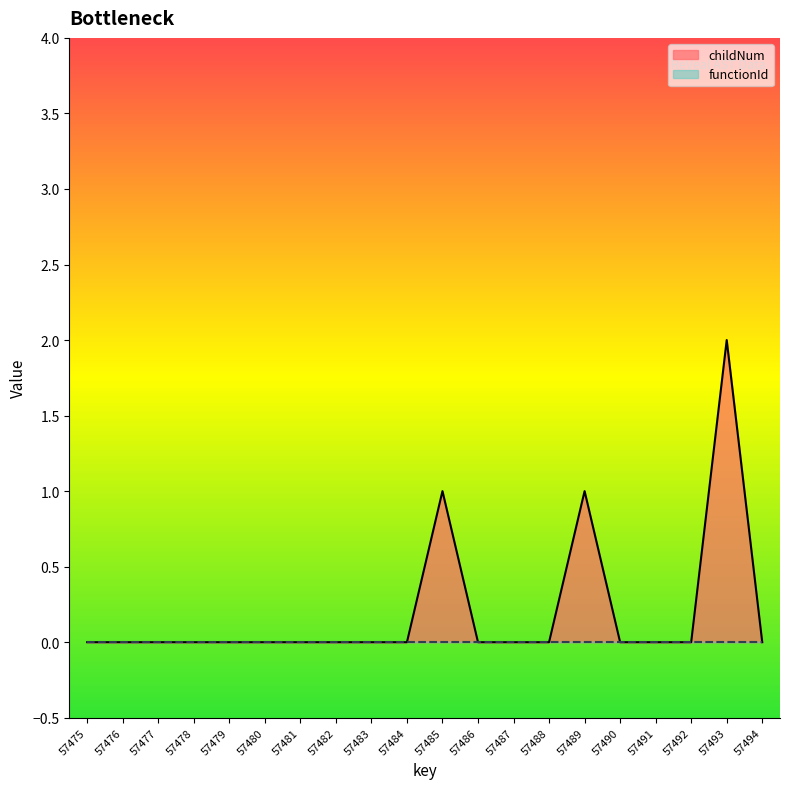

What is the difference between the second highest and minimum values?

1